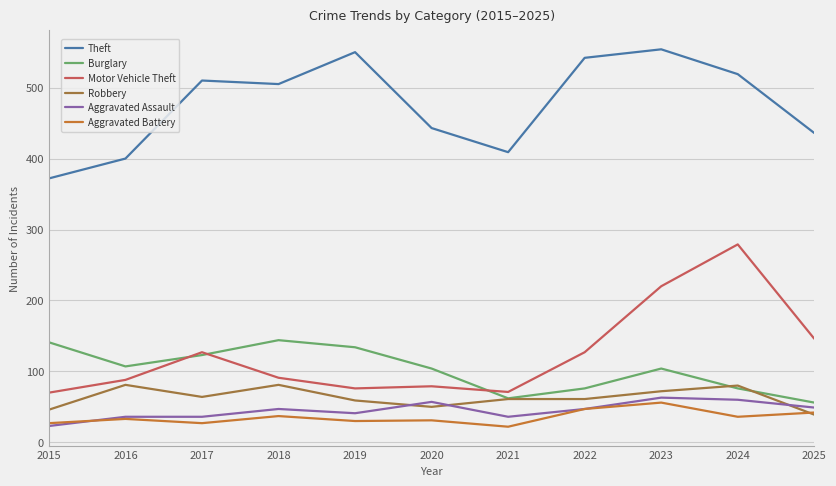

True or false: Aggravated Battery and Burglary intersect in this chart.

False